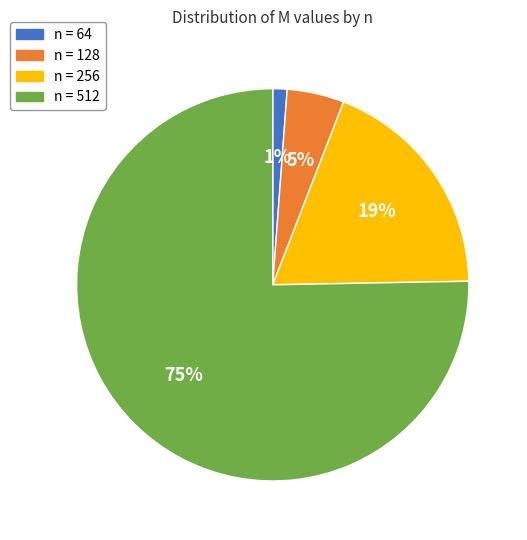

To the nearest percent, what is the average slice percentage?

25%